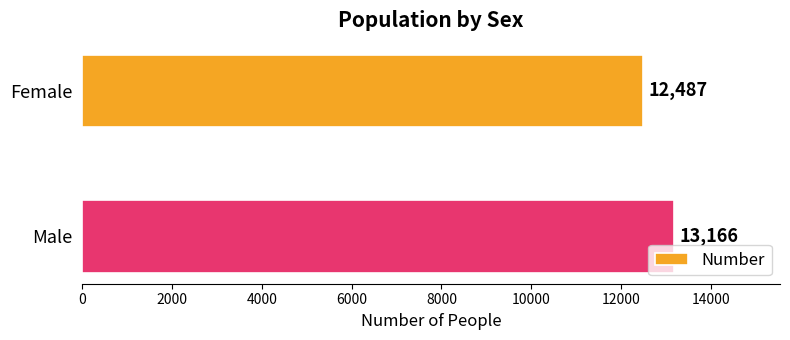

Rank the categories by value from highest to lowest.

Male, Female